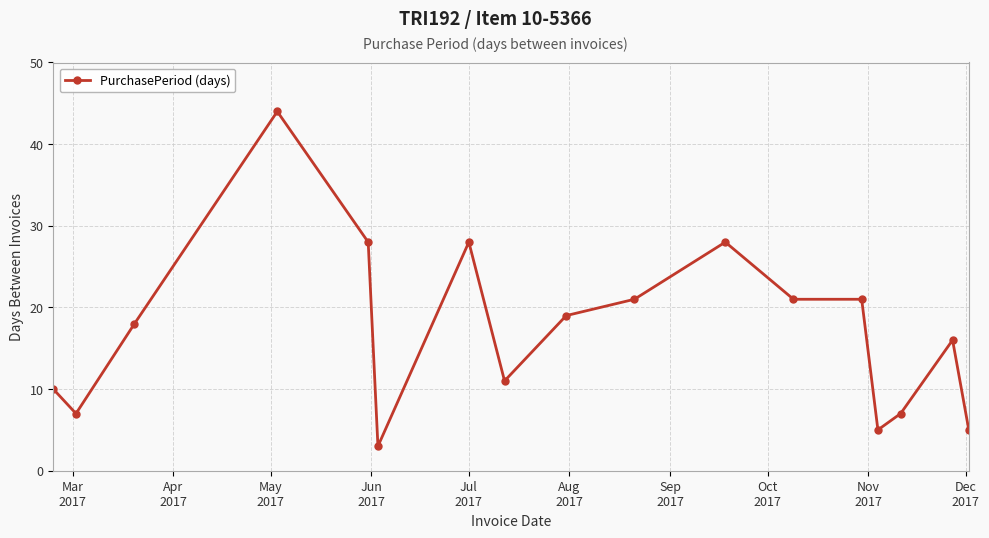

How many values are below 18?

8